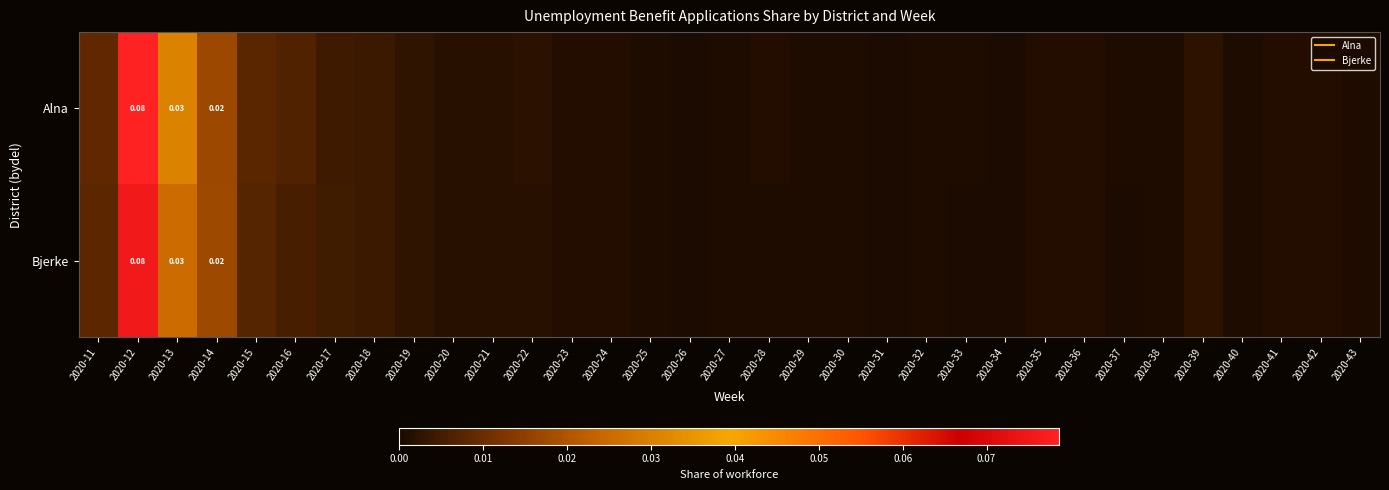

Is it true that Bjerke equals 0.0 at 2020-13?

False